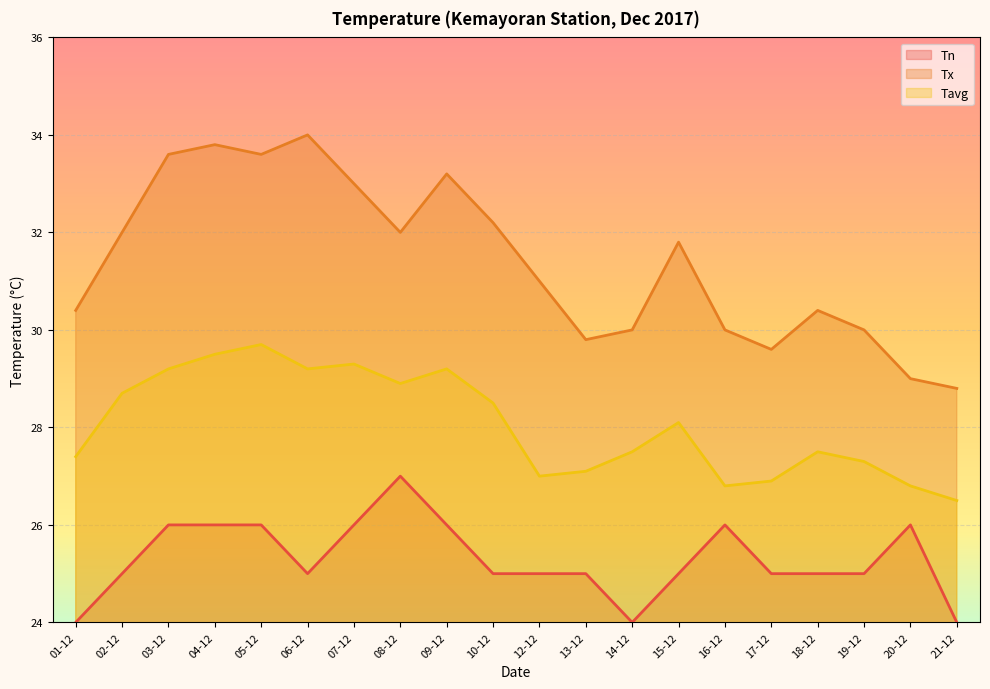

Which series has the widest spread of values?

Tx